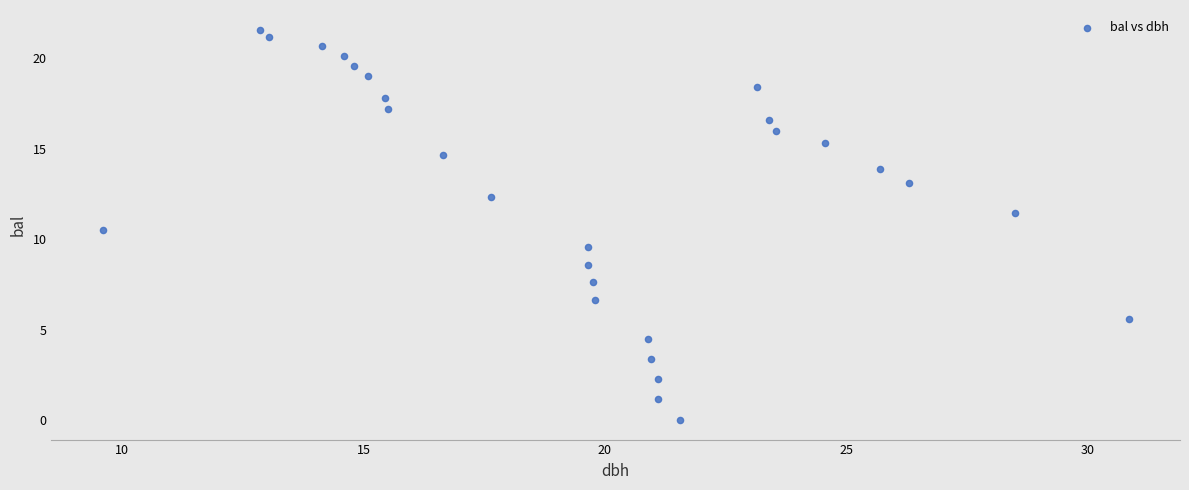

What is the range of Y values (max minus min)?

21.6